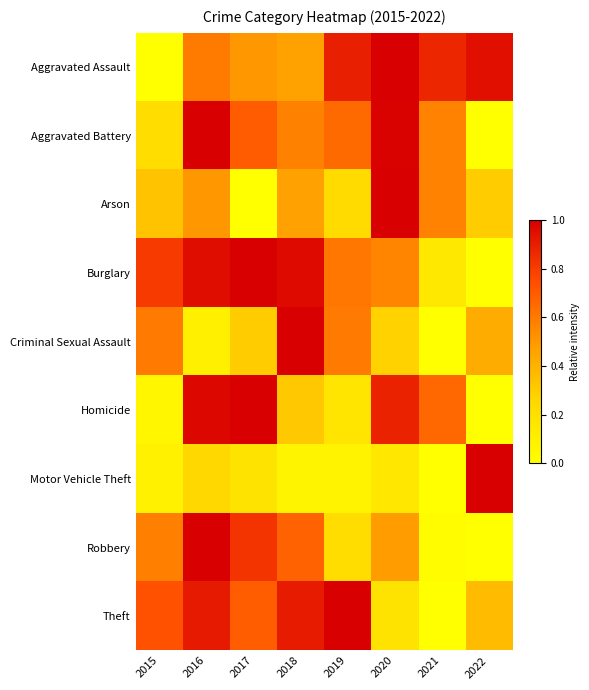

Reading left to right, transcribe all the data shown in this chart.

Aggravated Assault: 2015=0.0	2016=0.6	2017=0.5	2018=0.5	2019=0.9	2020=1.0	2021=0.9	2022=0.9
Aggravated Battery: 2015=0.2	2016=1.0	2017=0.7	2018=0.6	2019=0.6	2020=1.0	2021=0.6	2022=0.0
Arson: 2015=0.3	2016=0.5	2017=0.0	2018=0.5	2019=0.2	2020=1.0	2021=0.6	2022=0.3
Burglary: 2015=0.8	2016=1.0	2017=1.0	2018=1.0	2019=0.6	2020=0.6	2021=0.2	2022=0.0
Criminal Sexual Assault: 2015=0.6	2016=0.1	2017=0.3	2018=1.0	2019=0.6	2020=0.3	2021=0.0	2022=0.4
Homicide: 2015=0.1	2016=1.0	2017=1.0	2018=0.3	2019=0.2	2020=0.9	2021=0.7	2022=0.0
Motor Vehicle Theft: 2015=0.1	2016=0.2	2017=0.2	2018=0.1	2019=0.1	2020=0.2	2021=0.0	2022=1.0
Robbery: 2015=0.6	2016=1.0	2017=0.8	2018=0.7	2019=0.2	2020=0.5	2021=0.0	2022=0.0
Theft: 2015=0.7	2016=0.9	2017=0.7	2018=0.9	2019=1.0	2020=0.2	2021=0.0	2022=0.4